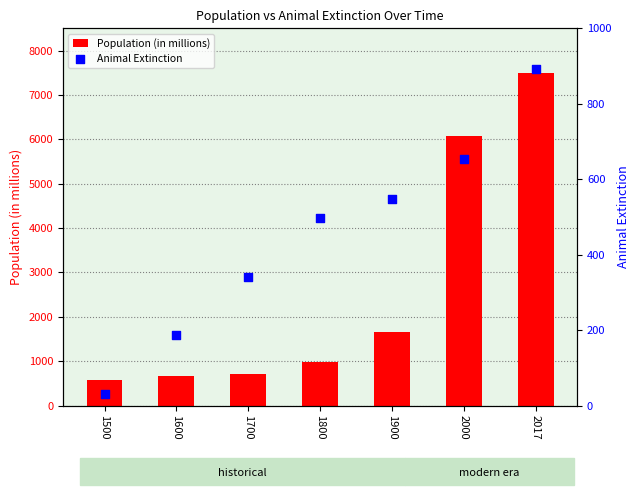

Which series reaches the maximum Y coordinate?

Population (in millions)